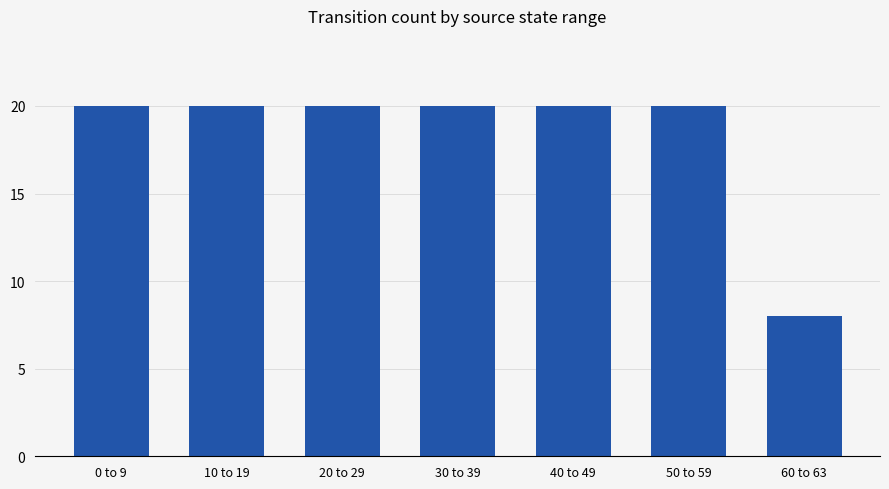

Approximately how many times larger is the value at 30 to 39 compared to 20 to 29?

1.0